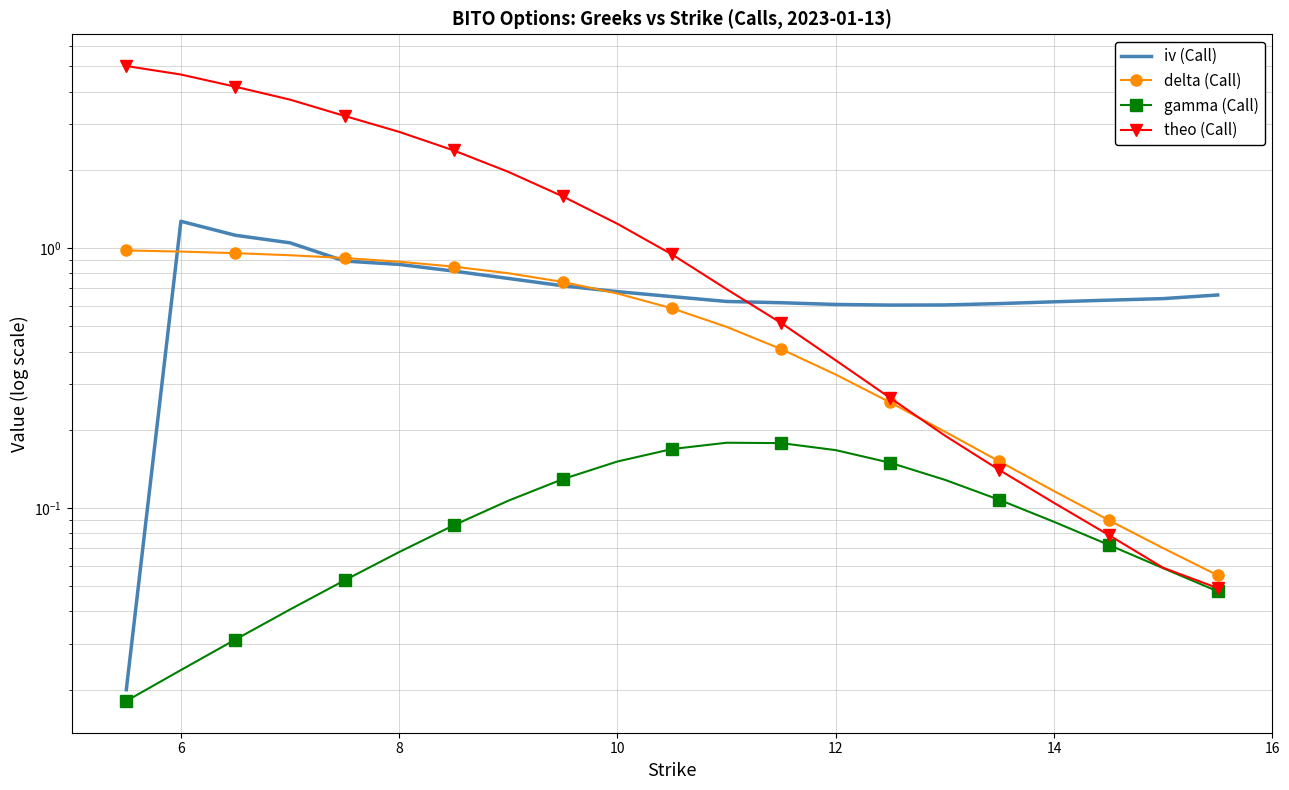

At which category is the sum across all series the highest?

6